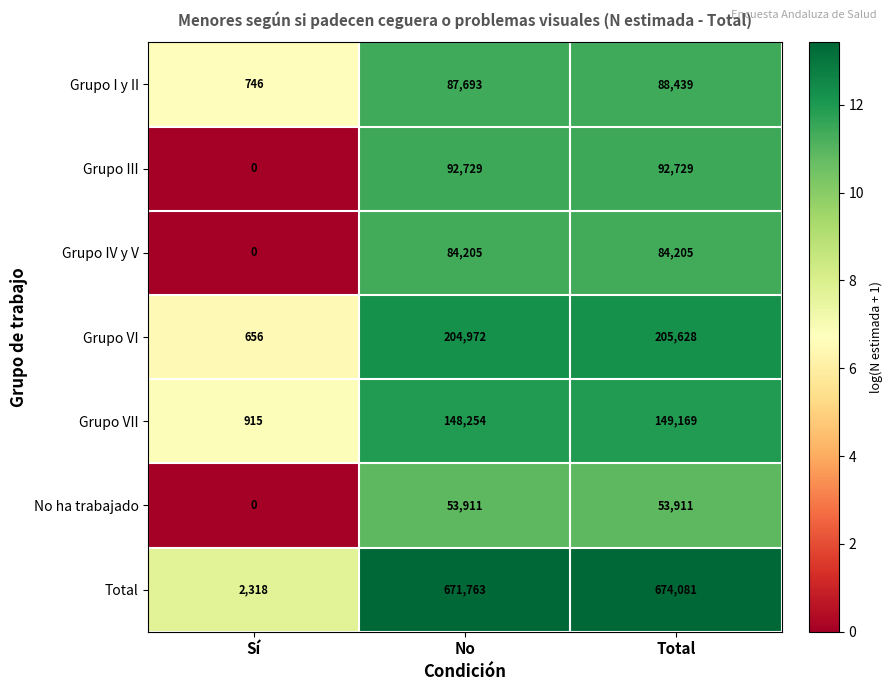

Is it true that Grupo IV y V equals 36051 at Sí?

False